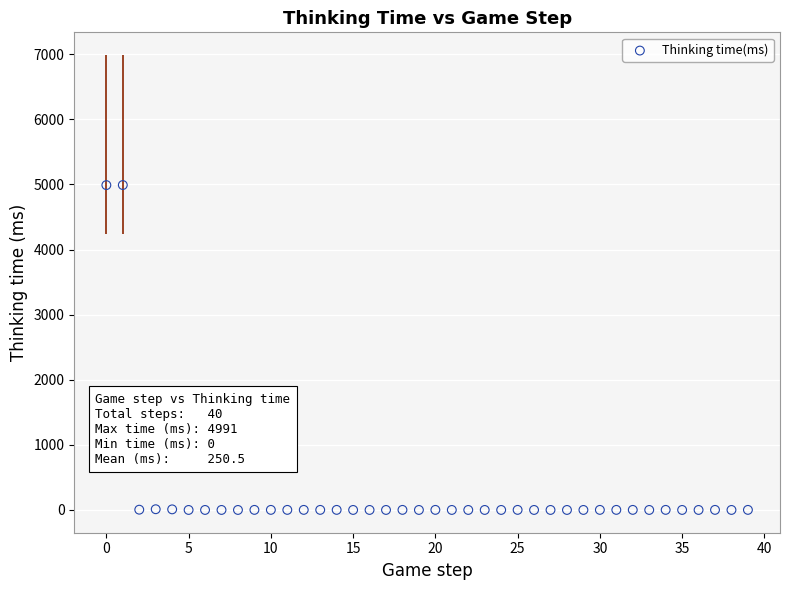

What is the range of Y values (max minus min)?

4991